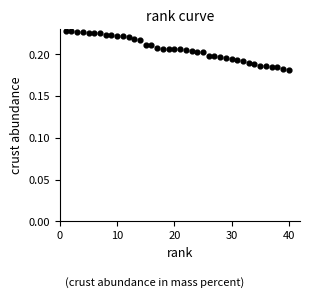

How many points are shown in the scatter plot?

40